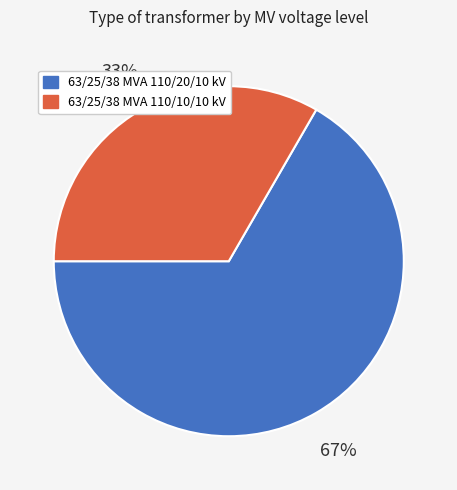

True or false: 63/25/38 MVA 110/20/10 kV accounts for 54% of the total.

False